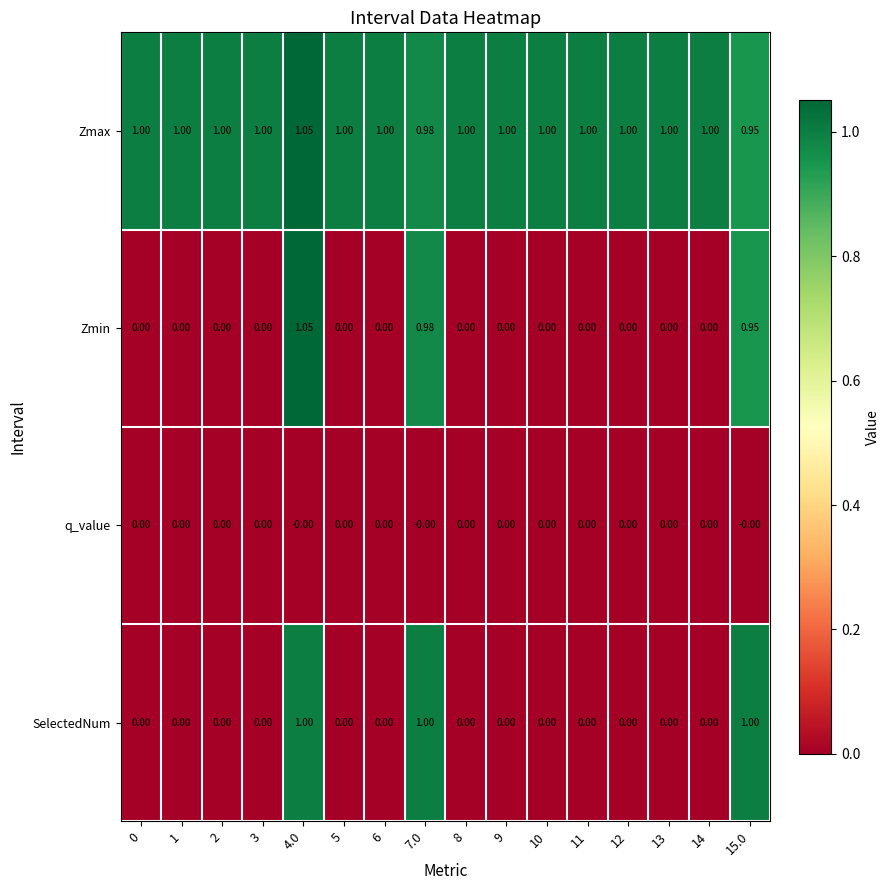

Which series has the largest range (max minus min)?

Zmin